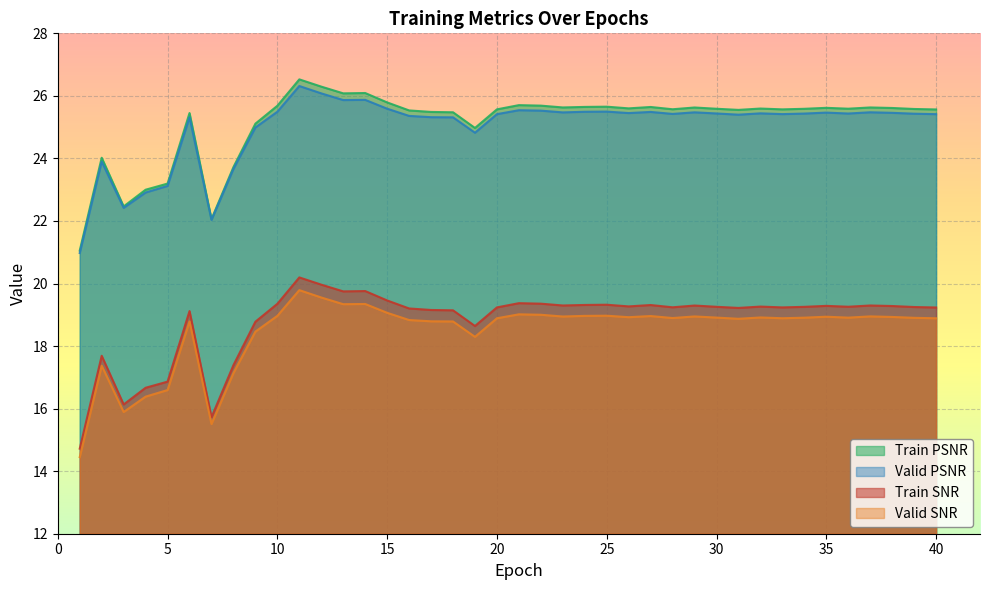

Reading right to left, transcribe all the data shown in this chart.

Train SNR: 40=19.2	39=19.2	38=19.3	37=19.3	36=19.3	35=19.3	34=19.3	33=19.2	32=19.3	31=19.2	30=19.3	29=19.3	28=19.2	27=19.3	26=19.3	25=19.3	24=19.3	23=19.3	22=19.4	21=19.4	20=19.2	19=18.6	18=19.1	17=19.2	16=19.2	15=19.5	14=19.8	13=19.7	12=20.0	11=20.2	10=19.4	9=18.8	8=17.4	7=15.7	6=19.1	5=16.9	4=16.7	3=16.1	2=17.7	1=14.7
Valid SNR: 40=18.9	39=18.9	38=18.9	37=18.9	36=18.9	35=18.9	34=18.9	33=18.9	32=18.9	31=18.9	30=18.9	29=18.9	28=18.9	27=19.0	26=18.9	25=19.0	24=19.0	23=18.9	22=19.0	21=19.0	20=18.9	19=18.3	18=18.8	17=18.8	16=18.8	15=19.1	14=19.3	13=19.3	12=19.6	11=19.8	10=19.0	9=18.5	8=17.1	7=15.5	6=18.8	5=16.6	4=16.4	3=15.9	2=17.4	1=14.4
Train PSNR: 40=25.6	39=25.6	38=25.6	37=25.6	36=25.6	35=25.6	34=25.6	33=25.6	32=25.6	31=25.6	30=25.6	29=25.6	28=25.6	27=25.6	26=25.6	25=25.7	24=25.6	23=25.6	22=25.7	21=25.7	20=25.6	19=25.0	18=25.5	17=25.5	16=25.5	15=25.8	14=26.1	13=26.1	12=26.3	11=26.5	10=25.7	9=25.1	8=23.7	7=22.1	6=25.5	5=23.2	4=23.0	3=22.5	2=24.0	1=21.1
Valid PSNR: 40=25.4	39=25.4	38=25.5	37=25.5	36=25.4	35=25.5	34=25.4	33=25.4	32=25.4	31=25.4	30=25.4	29=25.5	28=25.4	27=25.5	26=25.5	25=25.5	24=25.5	23=25.5	22=25.5	21=25.5	20=25.4	19=24.8	18=25.3	17=25.3	16=25.4	15=25.6	14=25.9	13=25.9	12=26.1	11=26.3	10=25.5	9=25.0	8=23.7	7=22.0	6=25.3	5=23.1	4=22.9	3=22.4	2=23.9	1=21.0